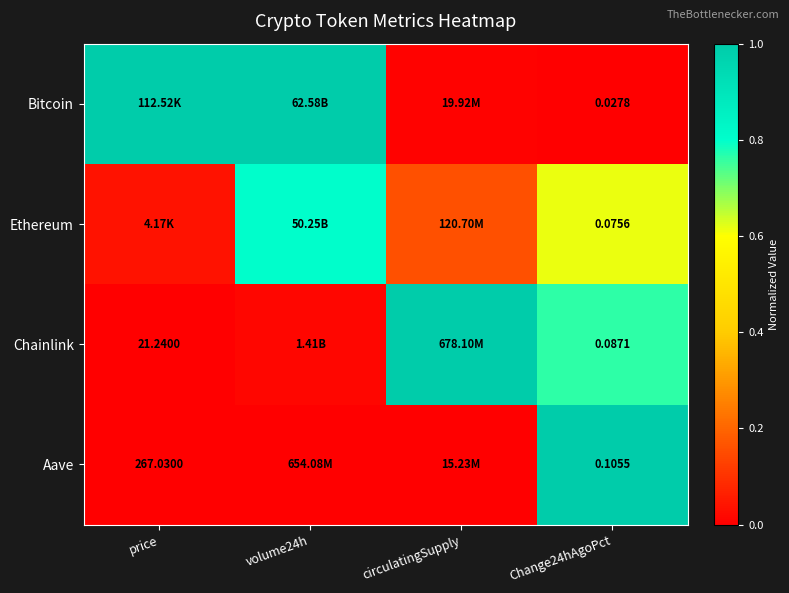

At Change24hAgoPct, list the series in order from largest to smallest.

Aave, Chainlink, Ethereum, Bitcoin